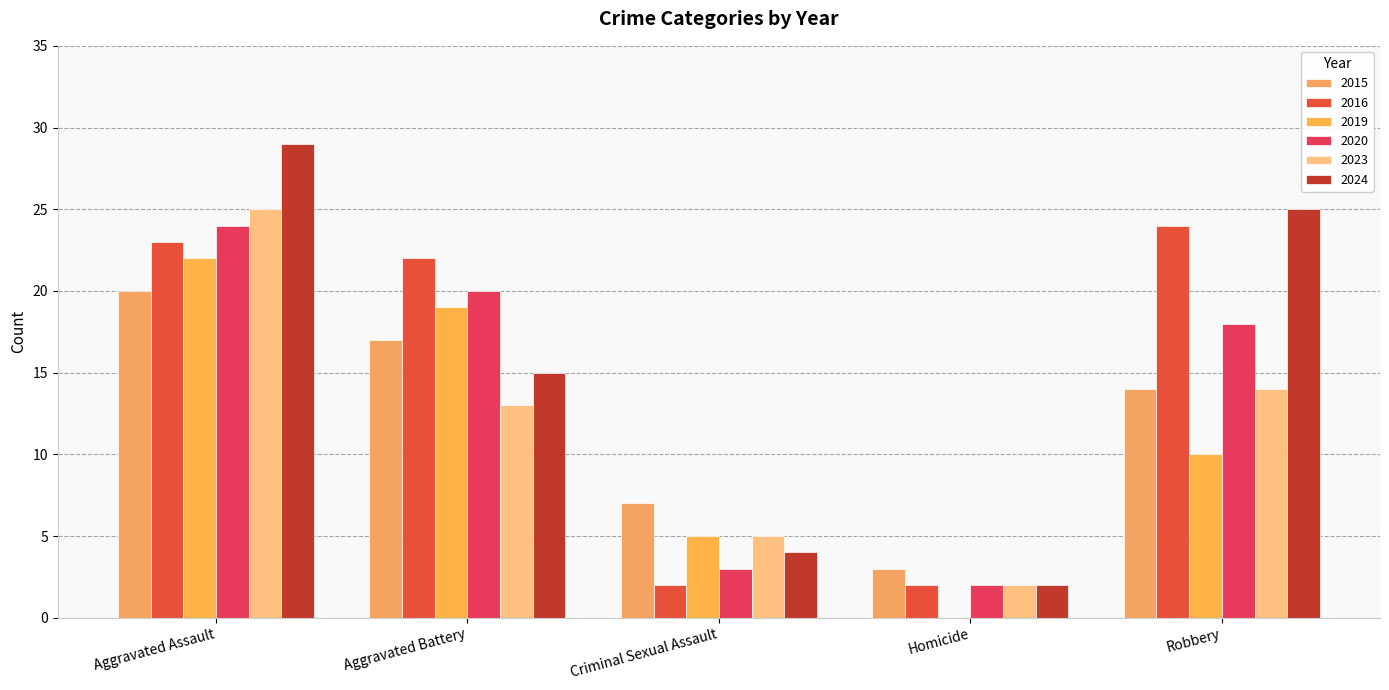

How many groups of bars are there?

5